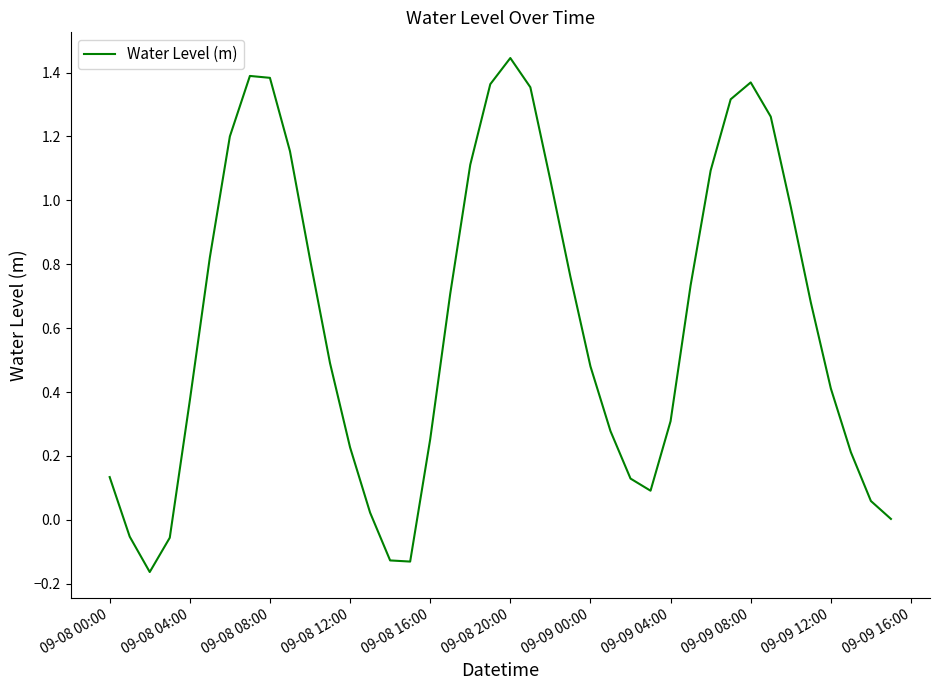

How many lines are shown in the chart?

1